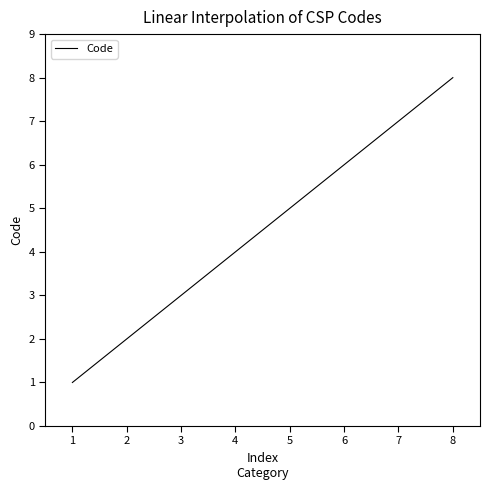

What is the change in value from 4 to 7?

+3